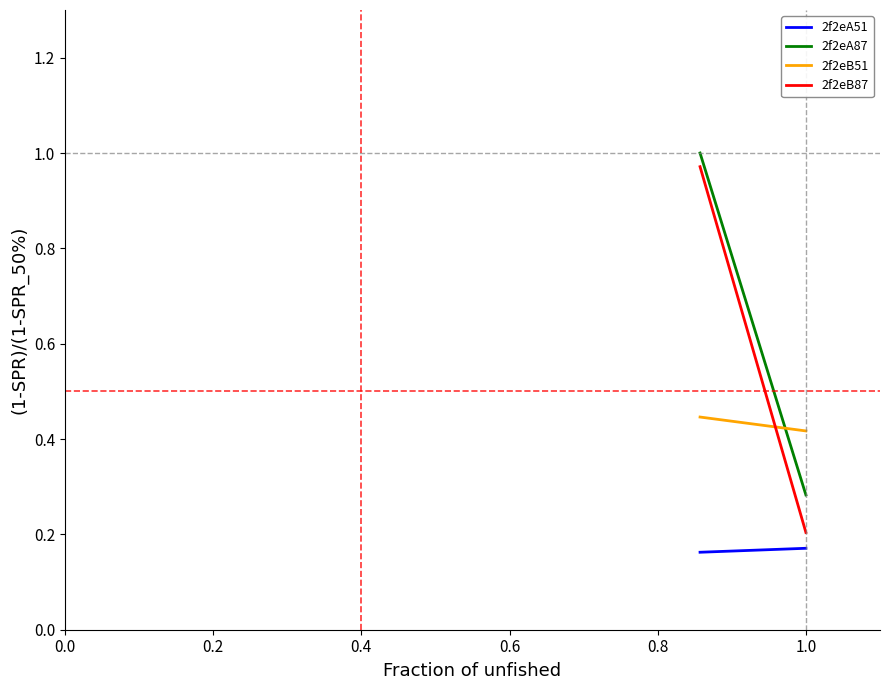

What are all the series names shown in the legend?

2f2eA51, 2f2eA87, 2f2eB51, 2f2eB87